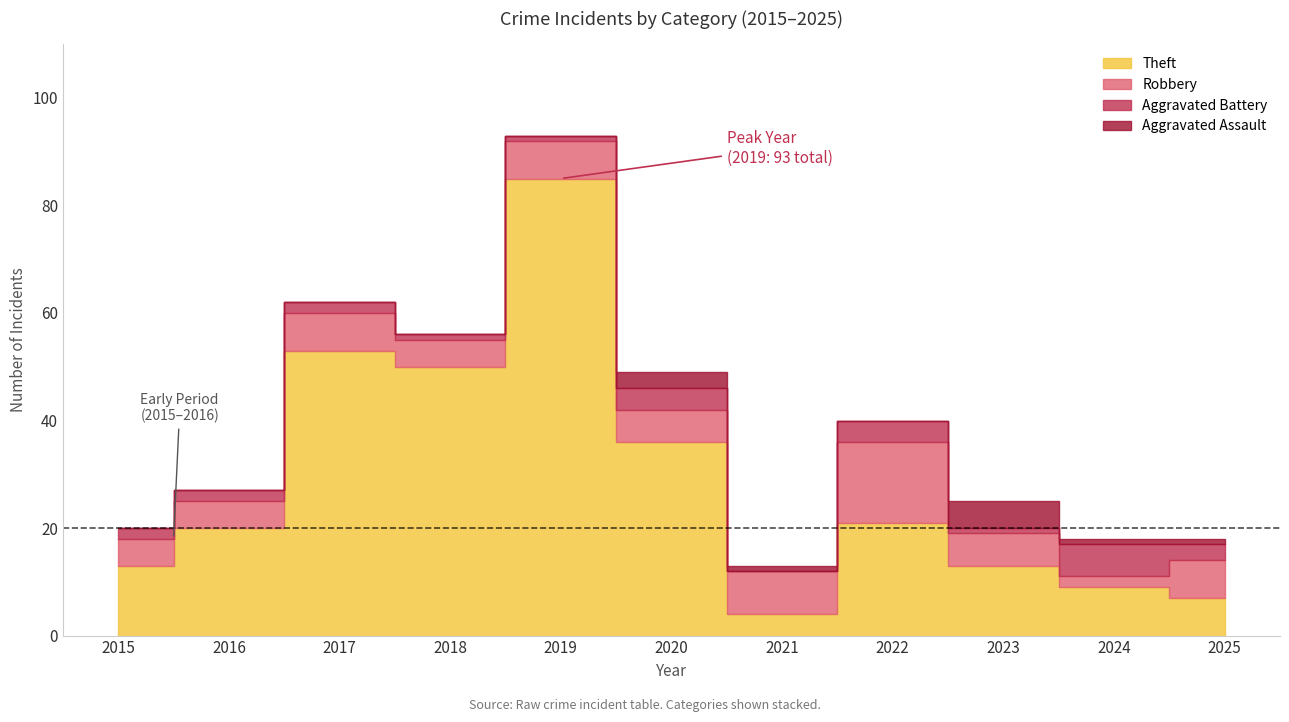

At 2024, list the series in order from smallest to largest.

Aggravated Assault, Robbery, Aggravated Battery, Theft